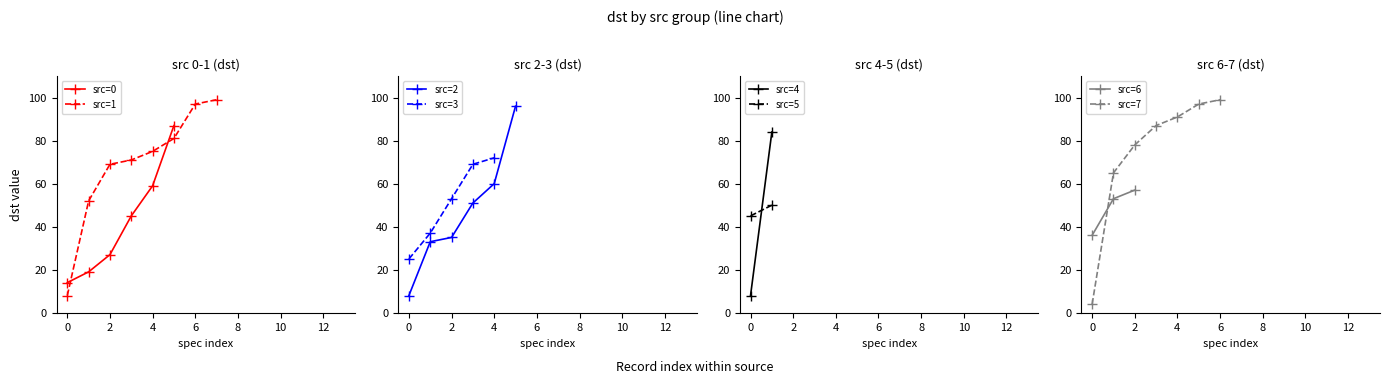

True or false: src=0 has more than 0 points higher than both neighbors.

False